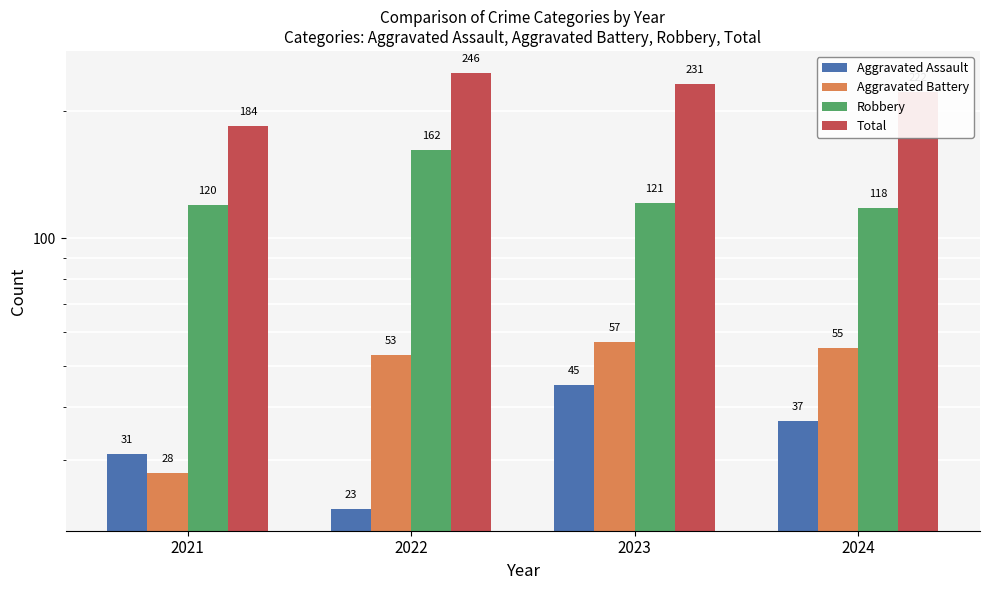

True or false: Aggravated Battery has a value of 55 at 2024.

True